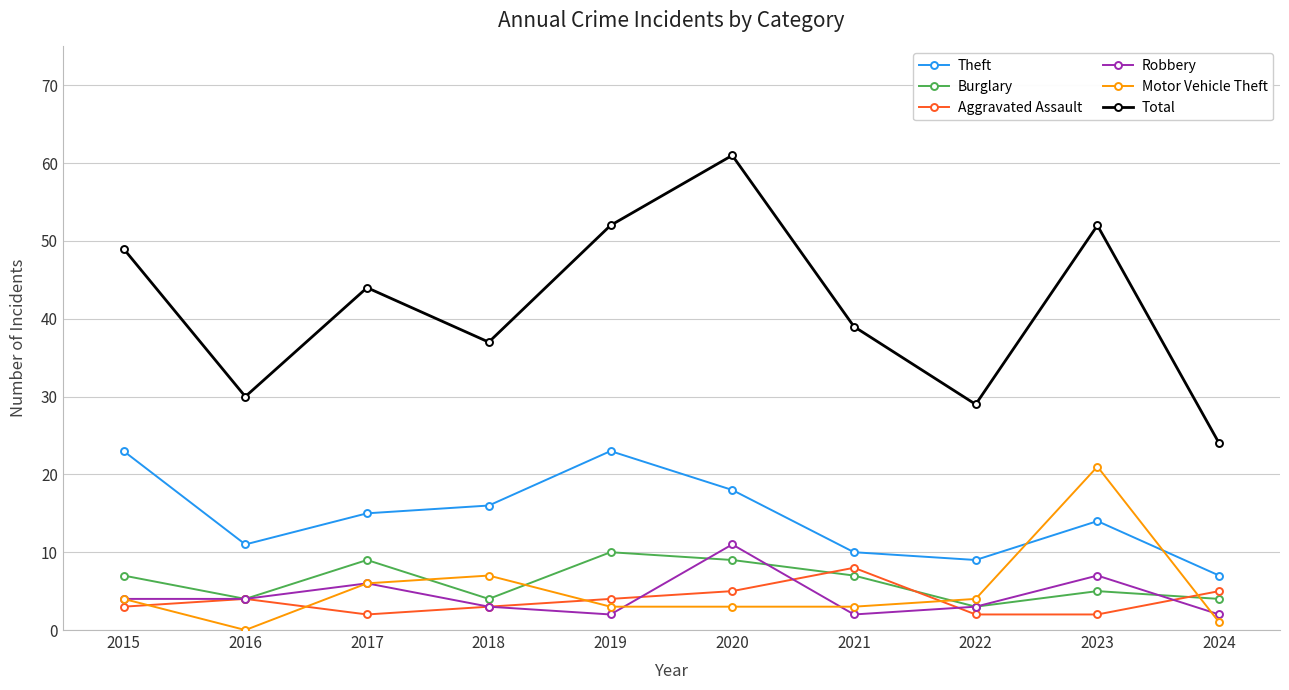

How many interior local peaks does the Aggravated Assault series have?

2